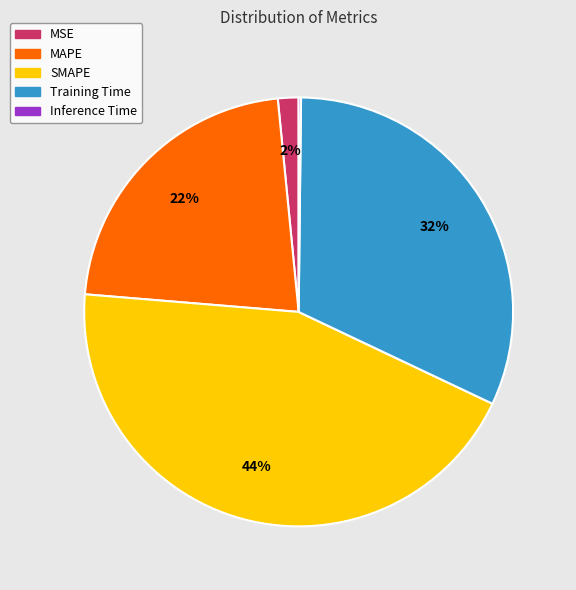

Which category has the biggest portion of the pie?

SMAPE